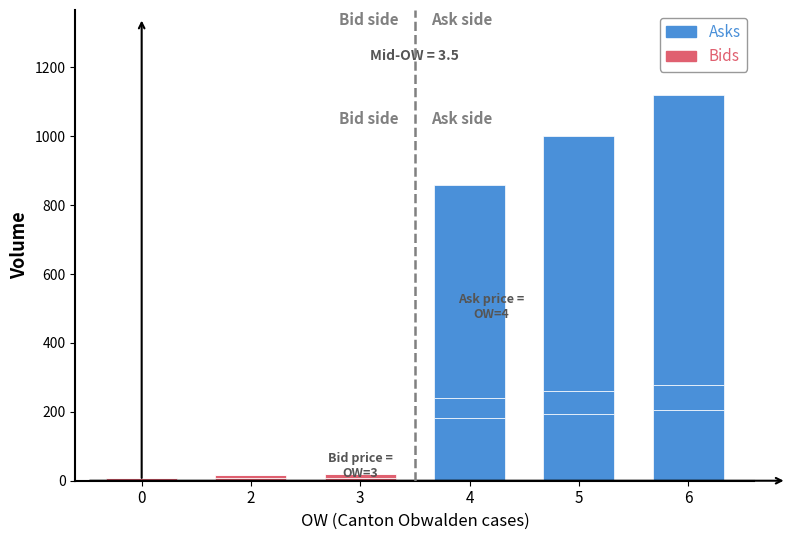

What is the average value of the Bids series?

6